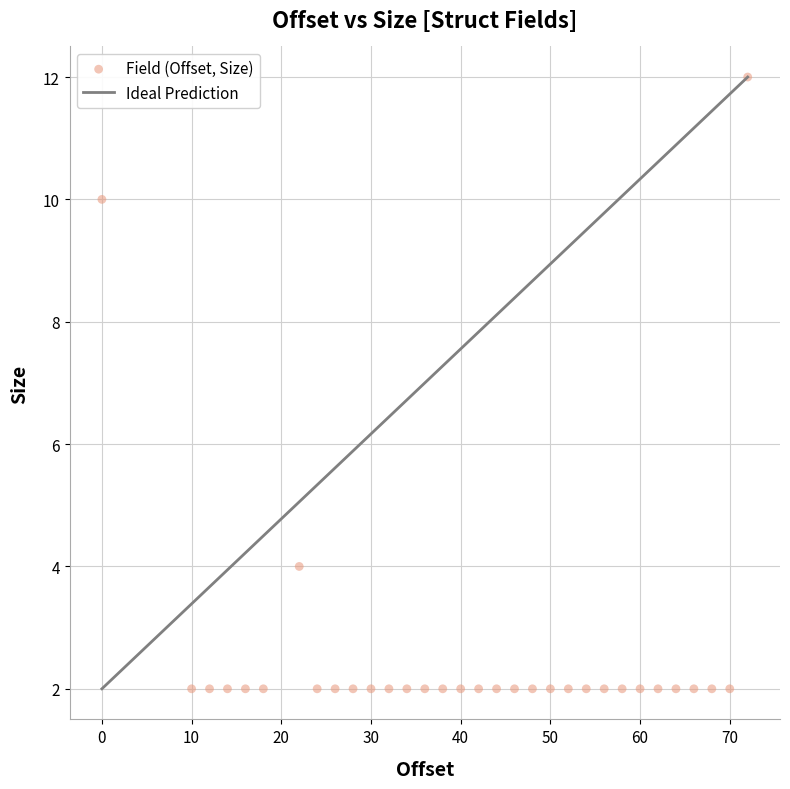

What is the range of Y values (max minus min)?

10